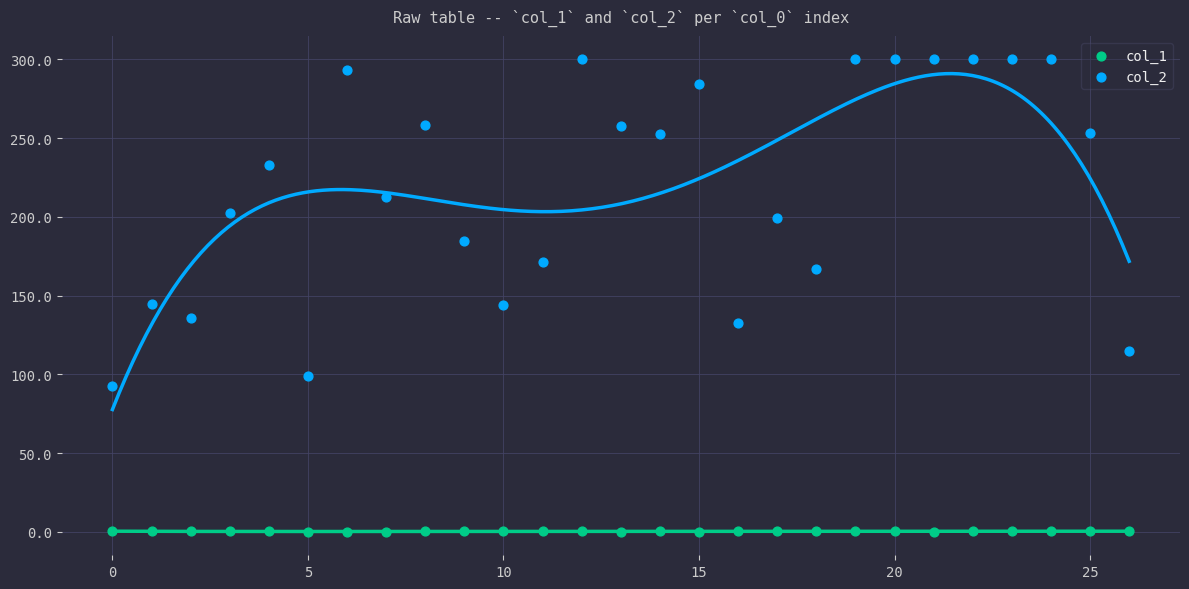

Which series contains the lowest Y value?

col_1